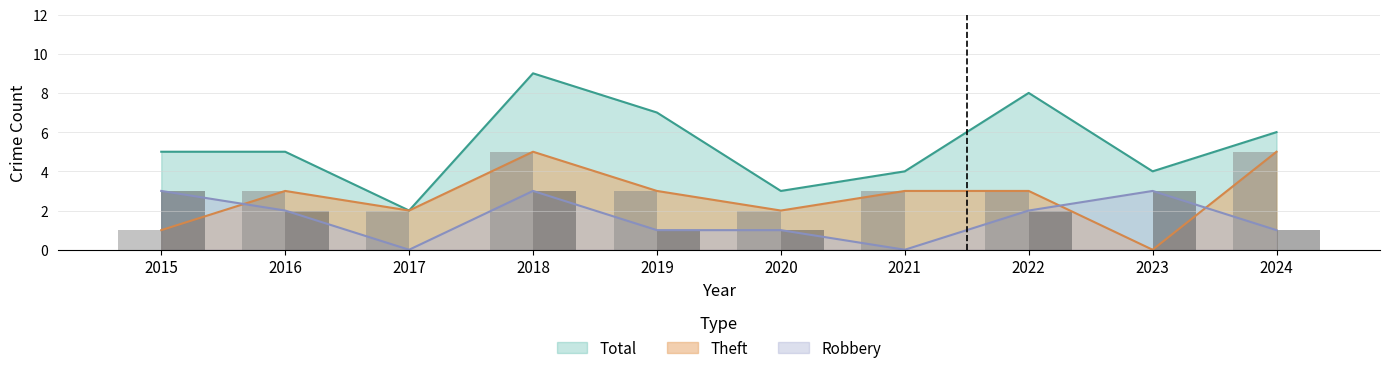

Count the number of categories in the chart.

10